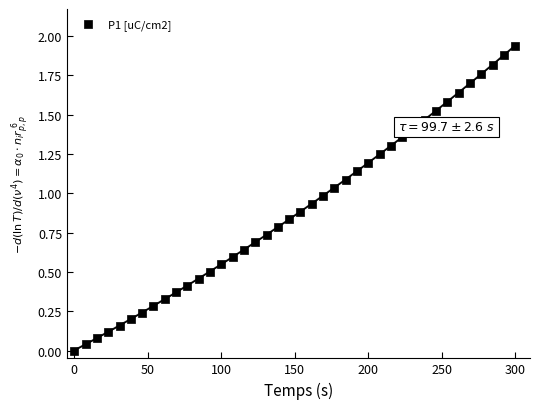

What is the range of X values (max minus min)?

300.0